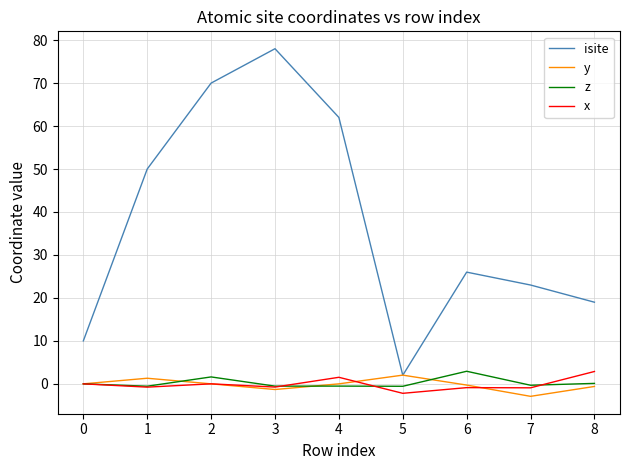

Which series has the widest spread of values?

isite